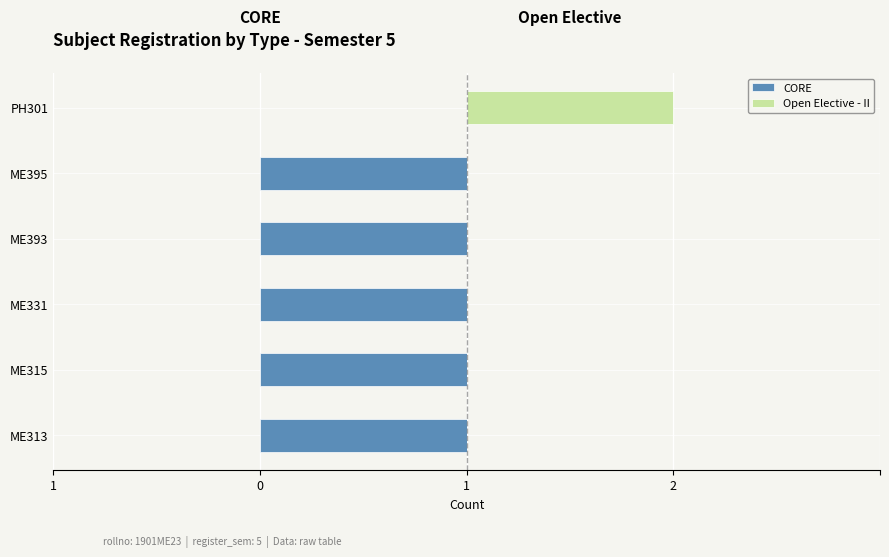

How many groups of bars are there?

6